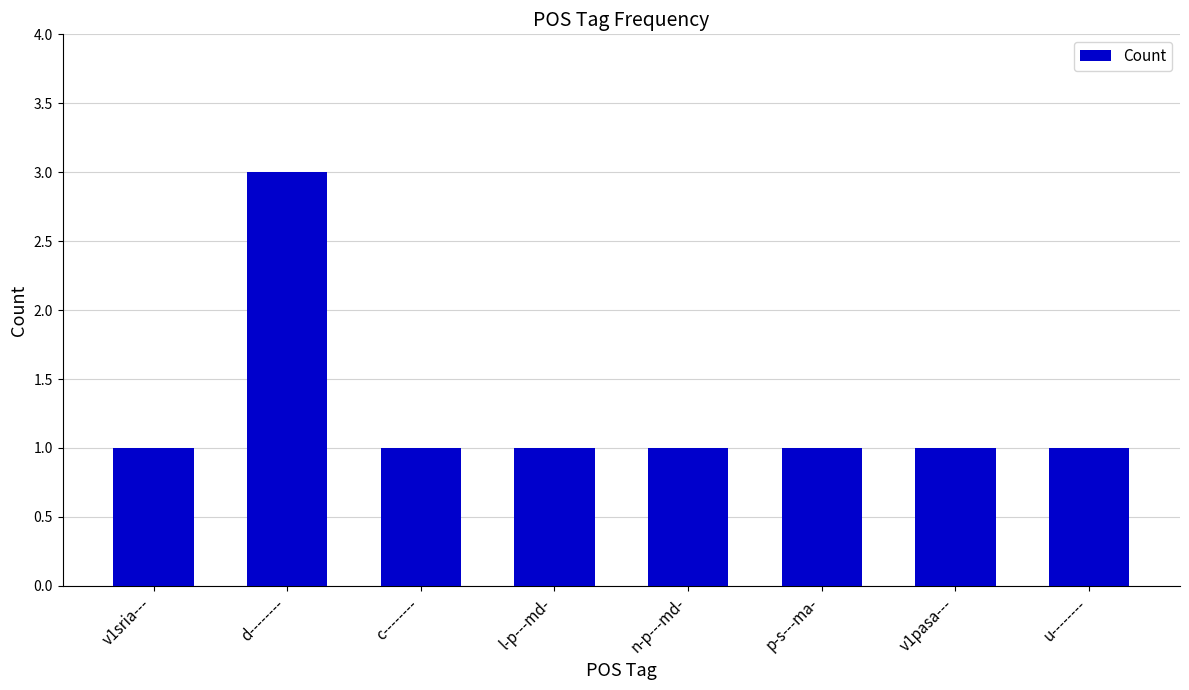

How many bars are there in total?

8